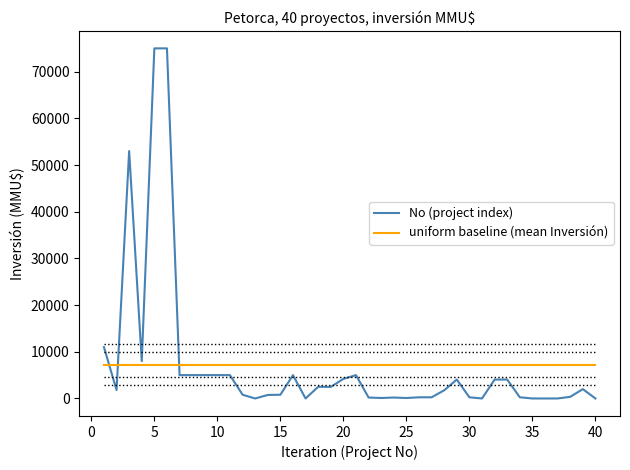

How many lines are shown in the chart?

2